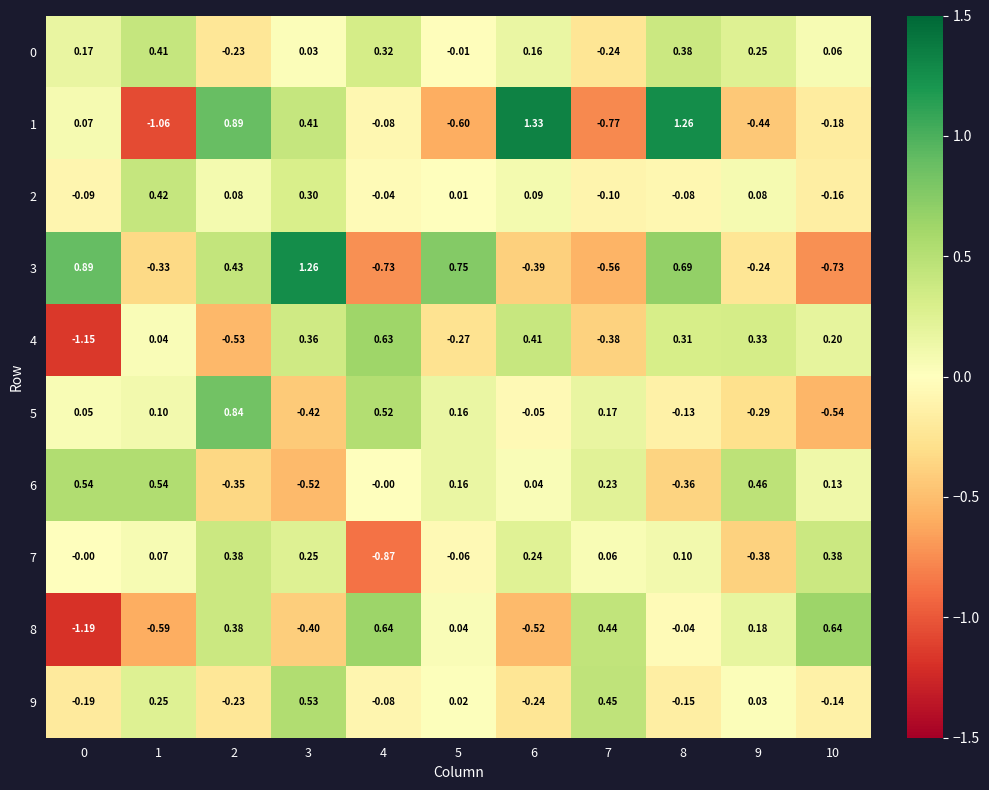

Between 4 and 8, which series saw the biggest shift?

3